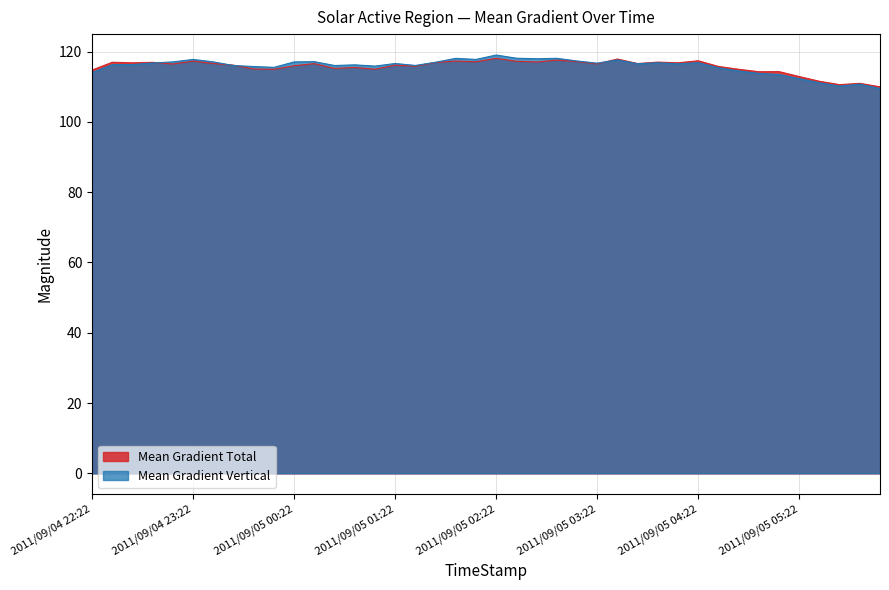

Reading left to right, extract all data points from this chart.

Mean Gradient Total: 114.8	117.0	116.8	117.0	116.5	117.3	116.6	116.1	115.0	115.0	116.0	116.6	115.2	115.5	115.0	116.1	115.9	116.9	117.3	117.1	118.1	117.3	117.0	117.6	117.2	116.5	117.9	116.6	117.0	116.8	117.4	115.8	115.0	114.3	114.3	112.9	111.6	110.6	111.0	110.0
Mean Gradient Vertical: 114.0	116.3	116.3	116.8	117.1	117.8	117.1	116.0	115.8	115.5	117.1	117.1	116.0	116.2	115.9	116.6	116.1	117.0	118.1	117.8	119.0	118.1	118.0	118.1	117.3	116.7	117.6	116.6	116.8	116.5	116.8	115.4	114.5	113.8	113.5	112.3	111.1	110.2	110.7	109.5